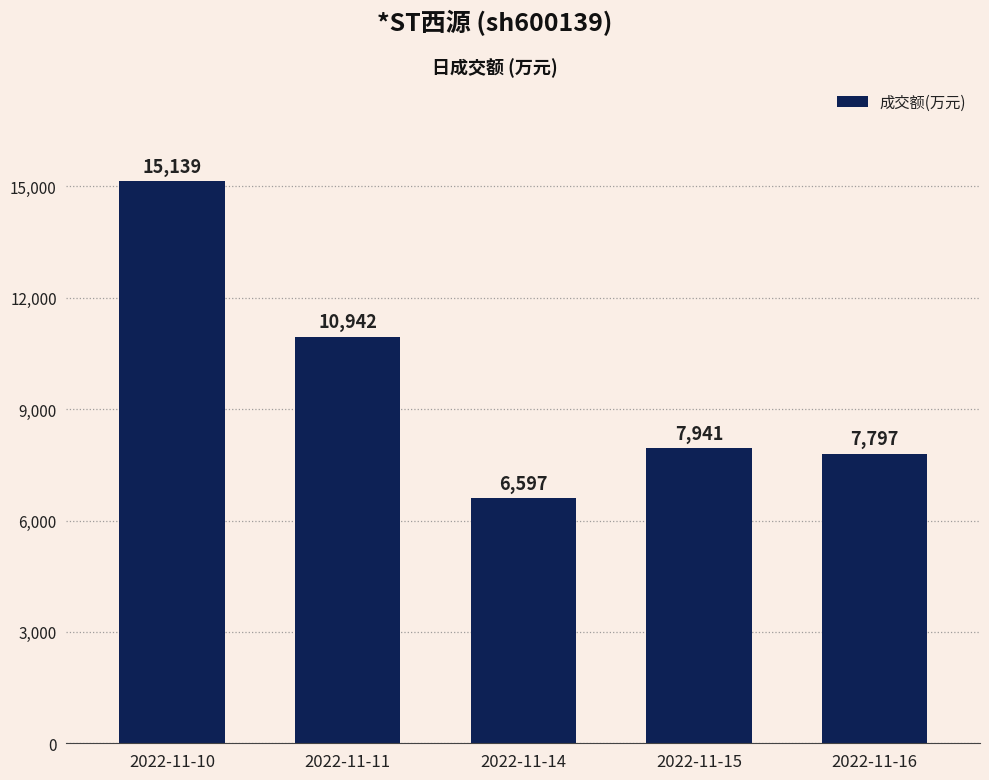

List the labels in order of value, smallest first.

2022-11-14, 2022-11-16, 2022-11-15, 2022-11-11, 2022-11-10